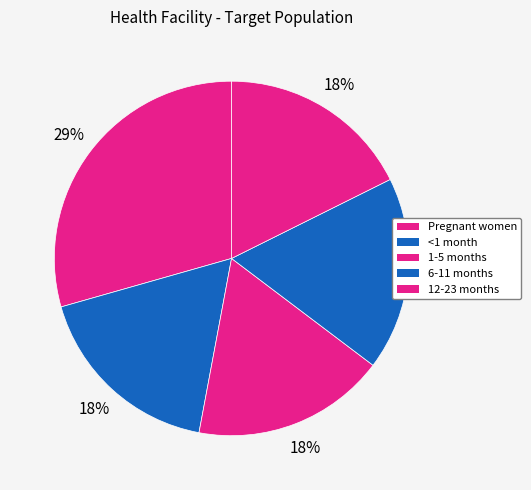

How many segments does this pie chart have?

5